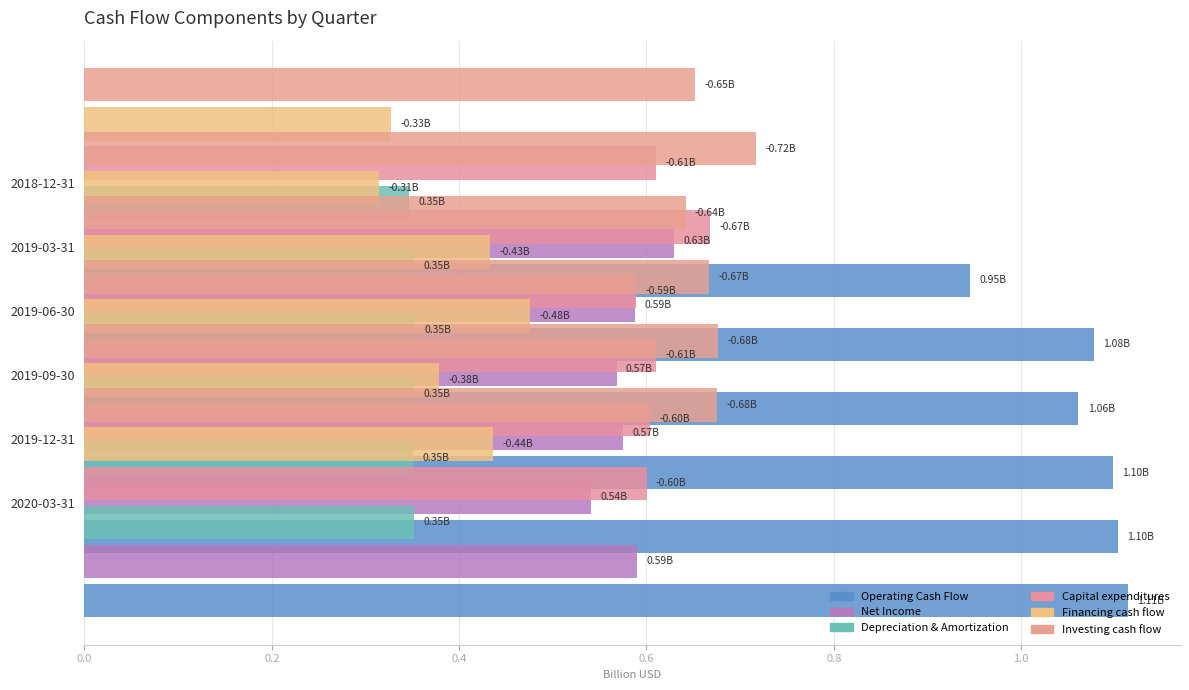

Which series has the largest total across all categories?

Operating Cash Flow